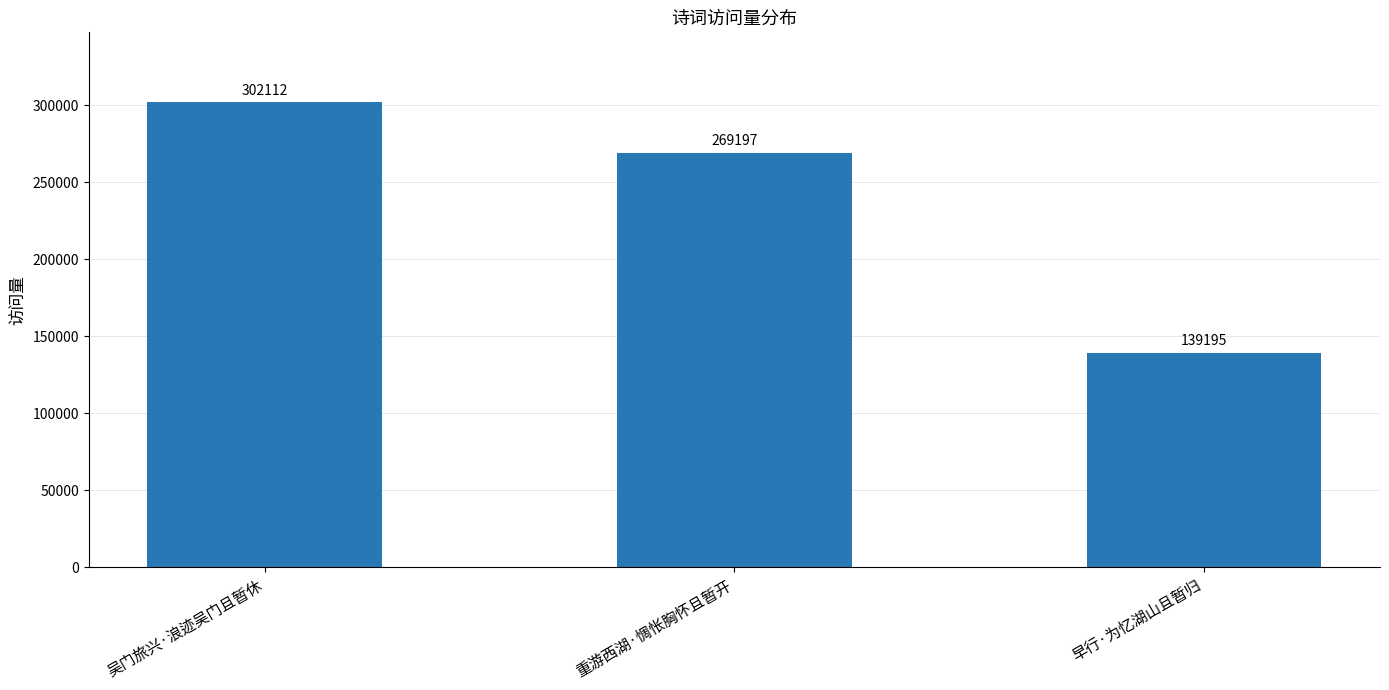

Reading right to left, extract all data points from this chart.

139195	269197	302112